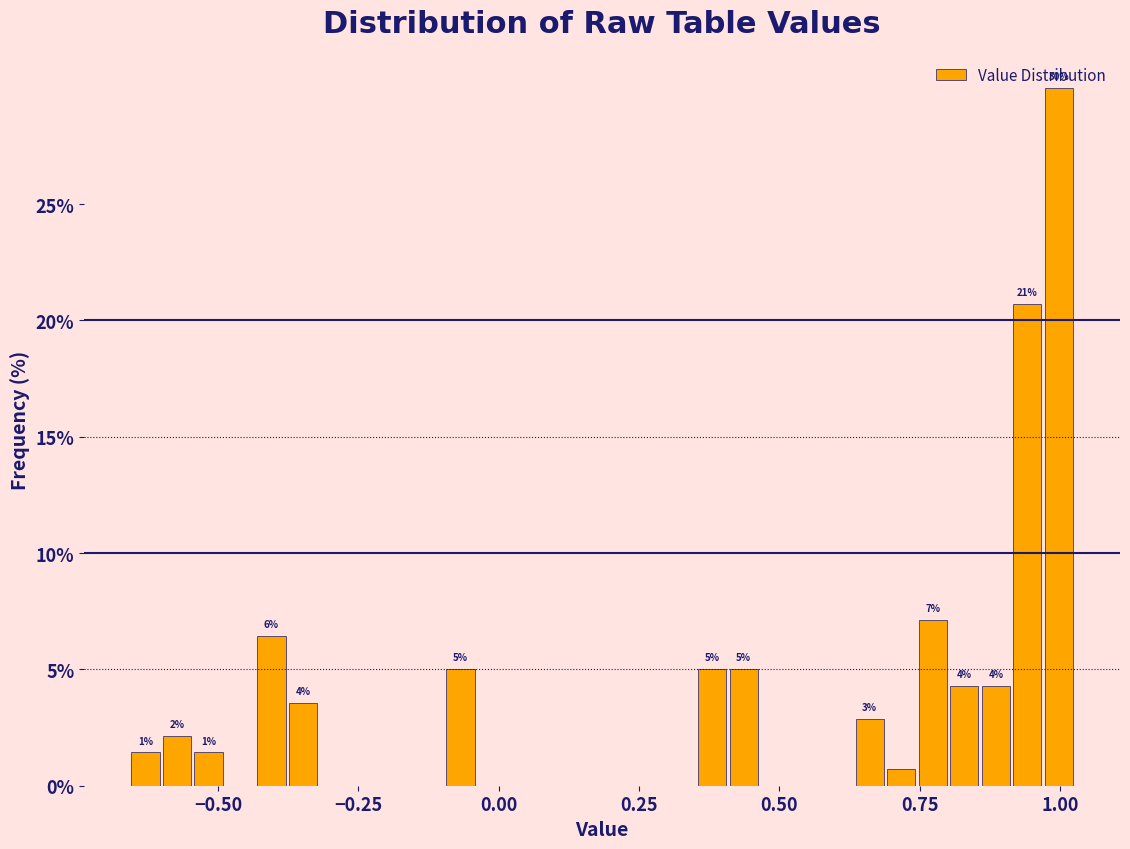

Read against the x-axis, roughly where is the centre of the tallest bar?

1.00